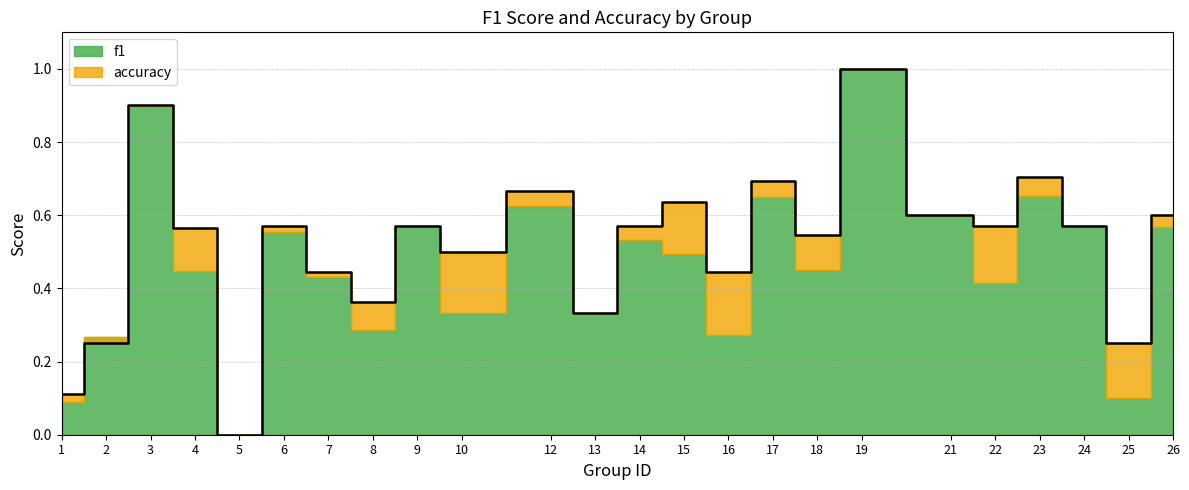

Reading left to right, list all the values displayed in this chart.

0.1	0.2	0.9	0.6	0.0	0.6	0.4	0.4	0.6	0.5	0.7	0.3	0.6	0.6	0.4	0.7	0.5	1.0	0.6	0.6	0.7	0.6	0.2	0.6